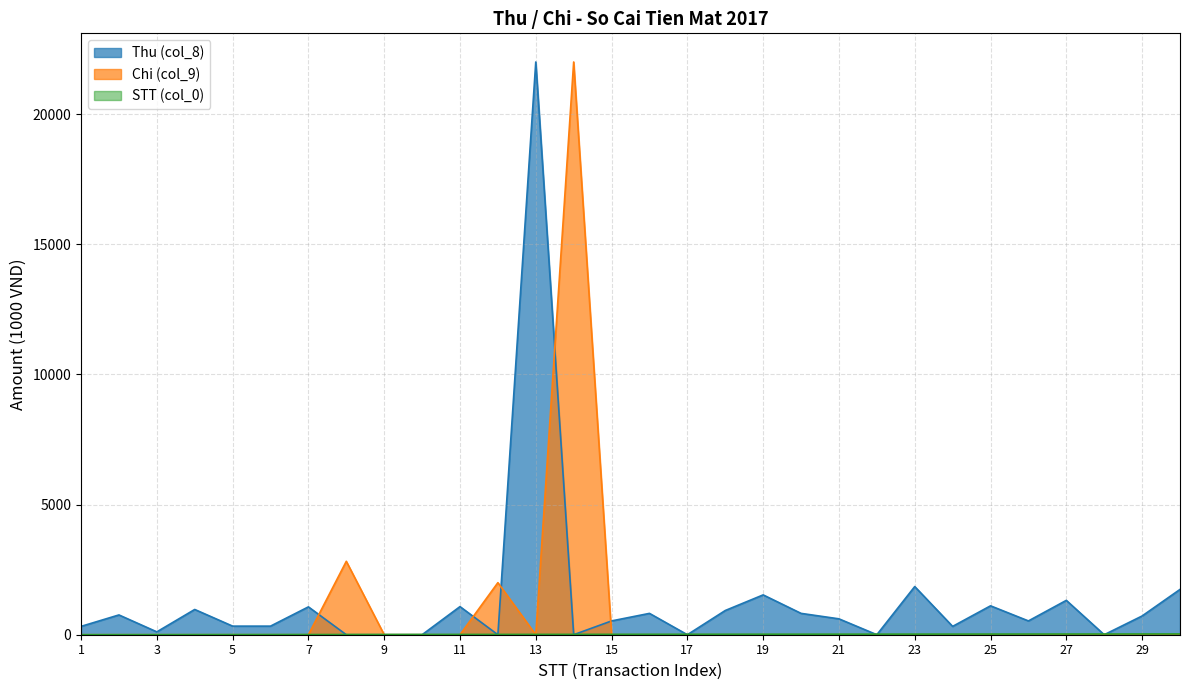

How many lines are shown in the chart?

3